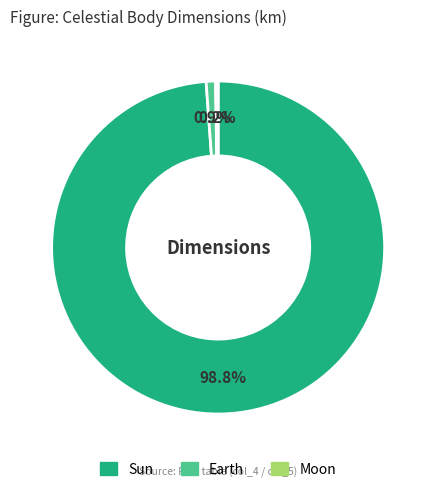

What is the largest slice in the pie chart?

Sun